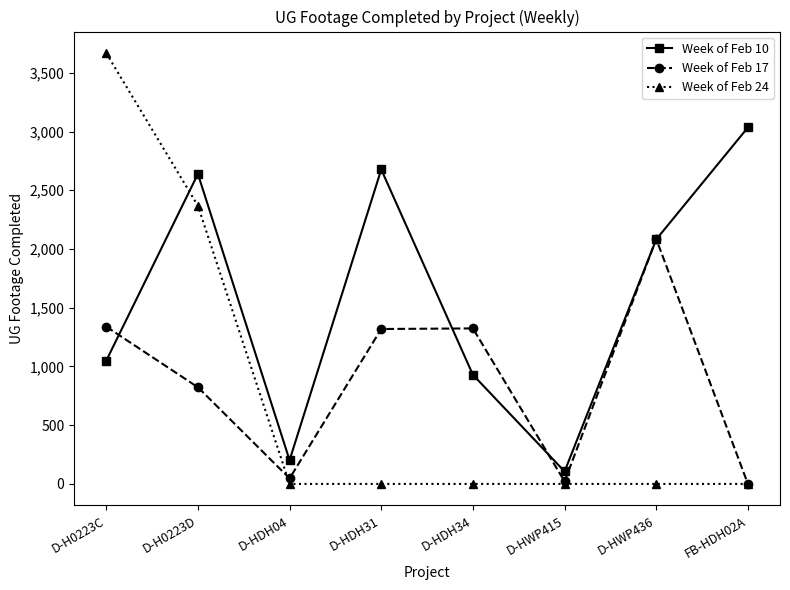

Which series has the largest range (max minus min)?

Week of Feb 24